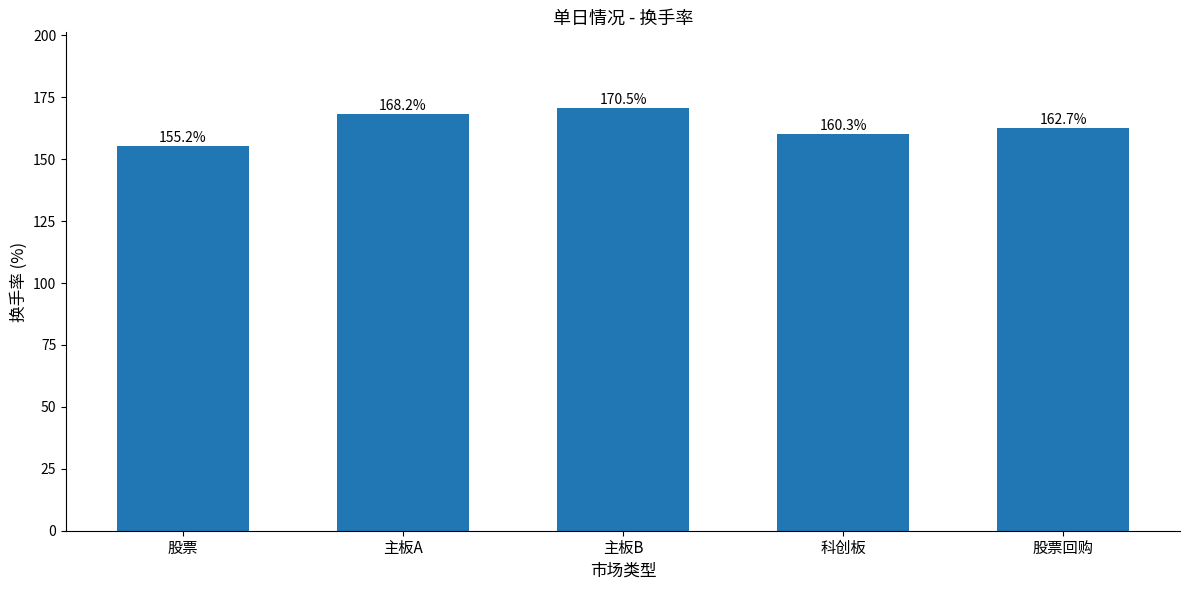

What is the change in value from 主板A to 股票回购?

-5.5